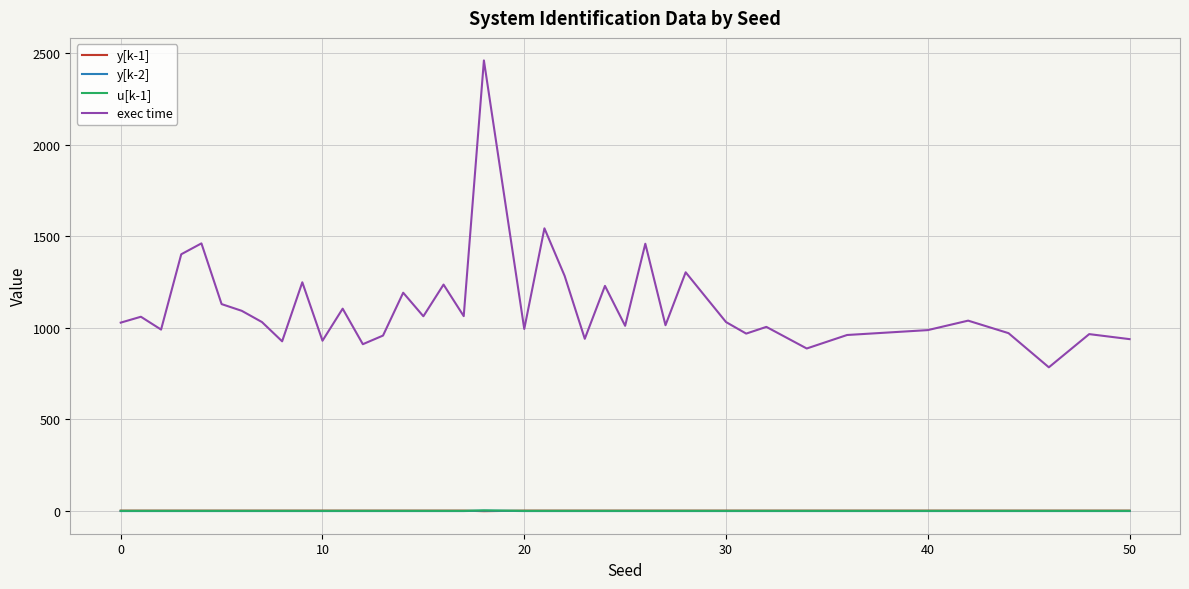

Which series has the largest total across all categories?

exec time